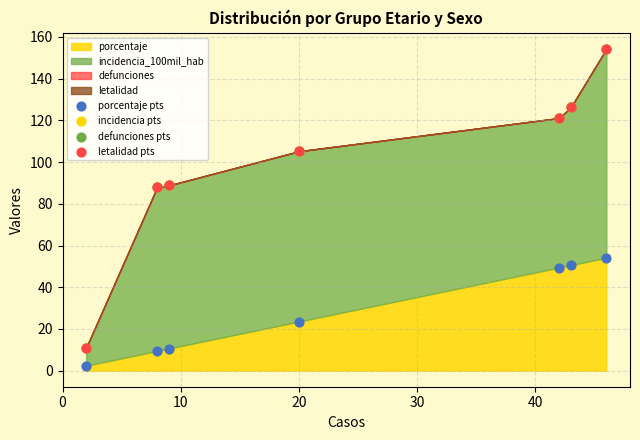

Which series has the widest spread of Y values?

incidencia pts